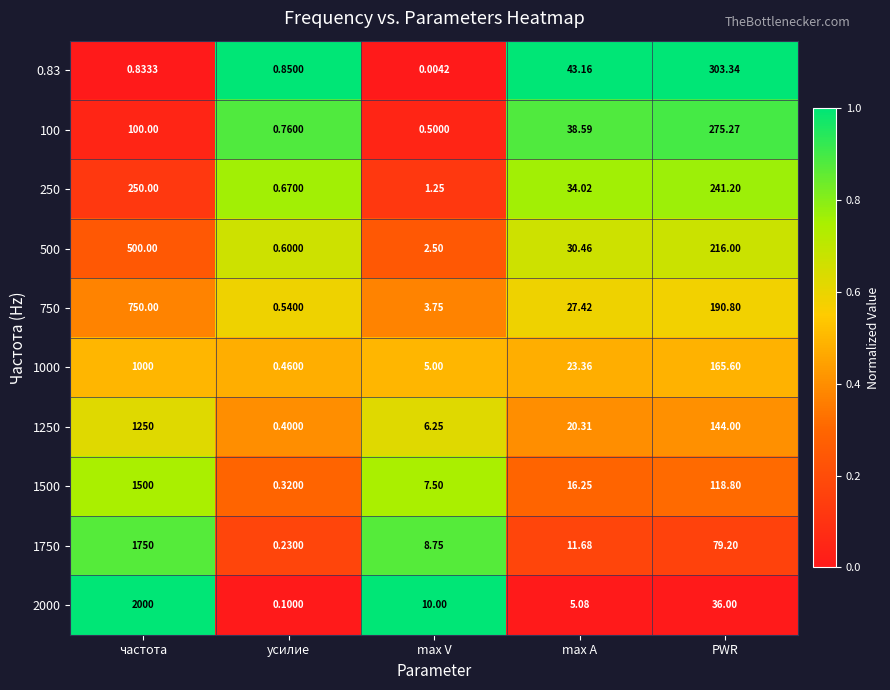

Where does the 250 series first go above 34?

частота